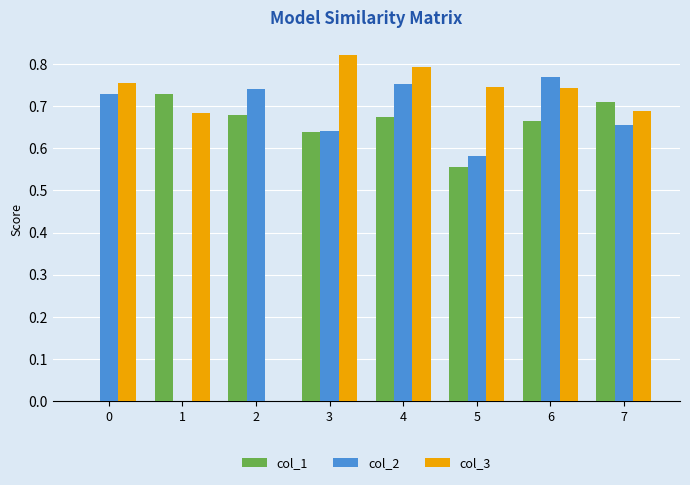

Does the chart contain stacked bars?

No